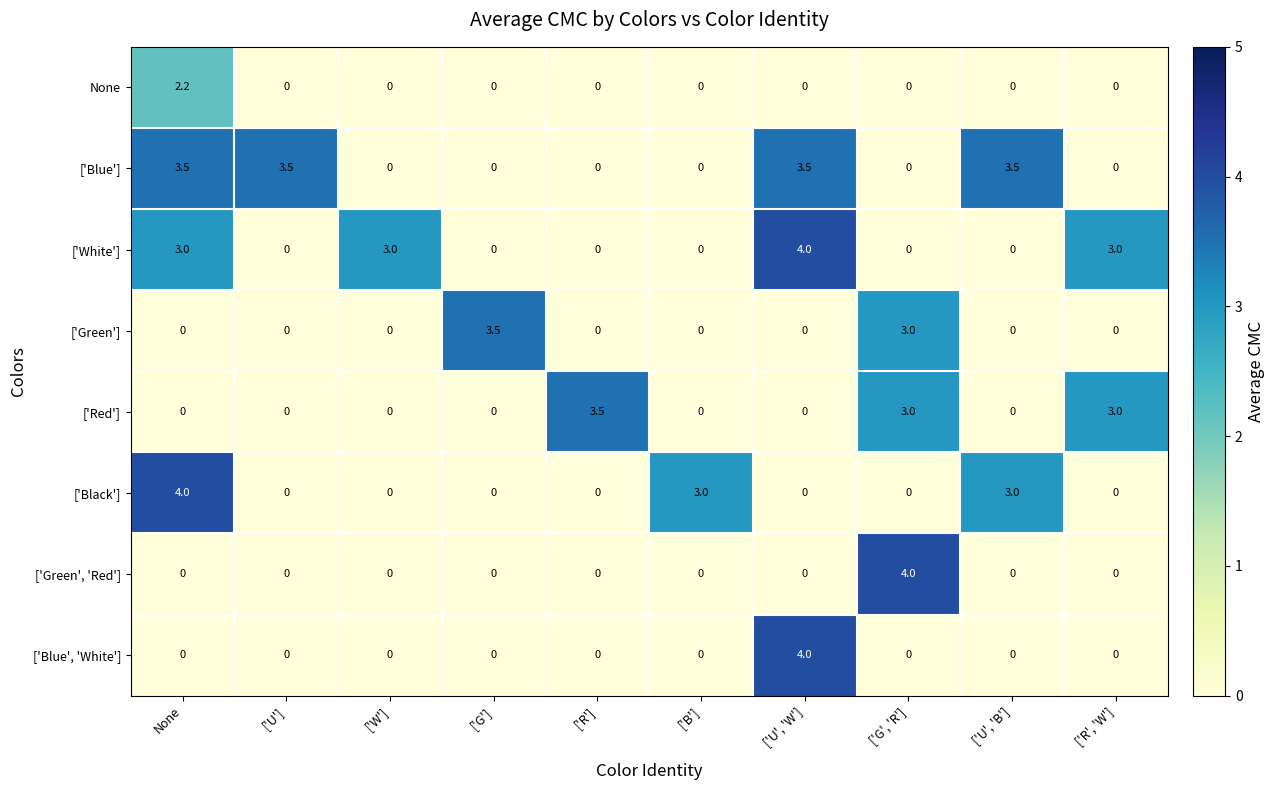

At which category is the sum across all series the highest?

None